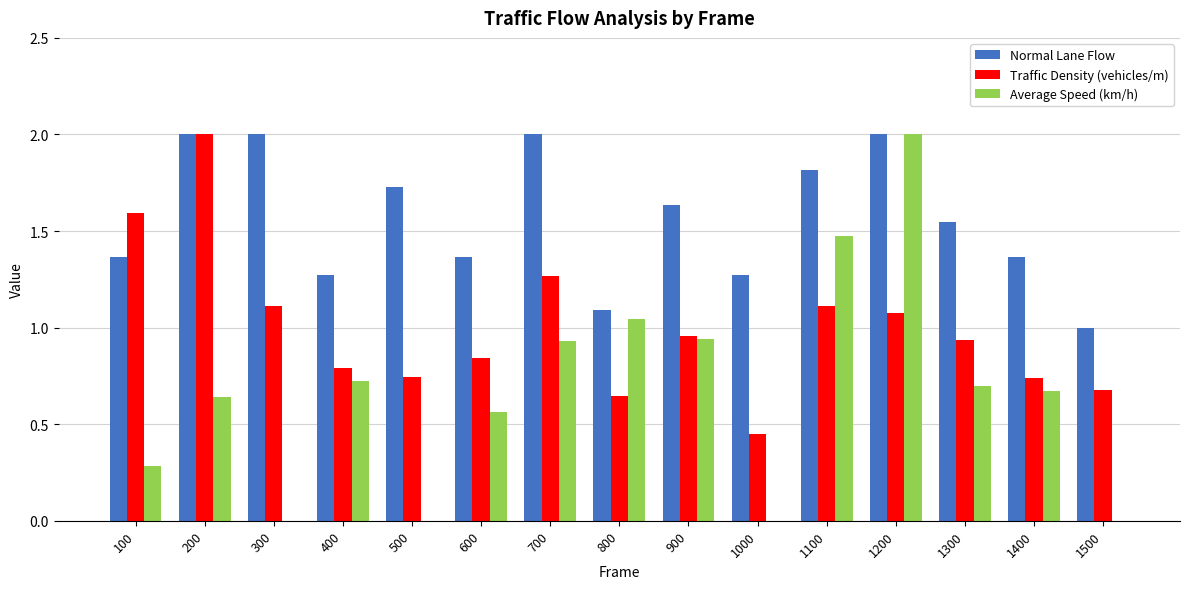

What is the sum of all Normal Lane Flow values?

23.5